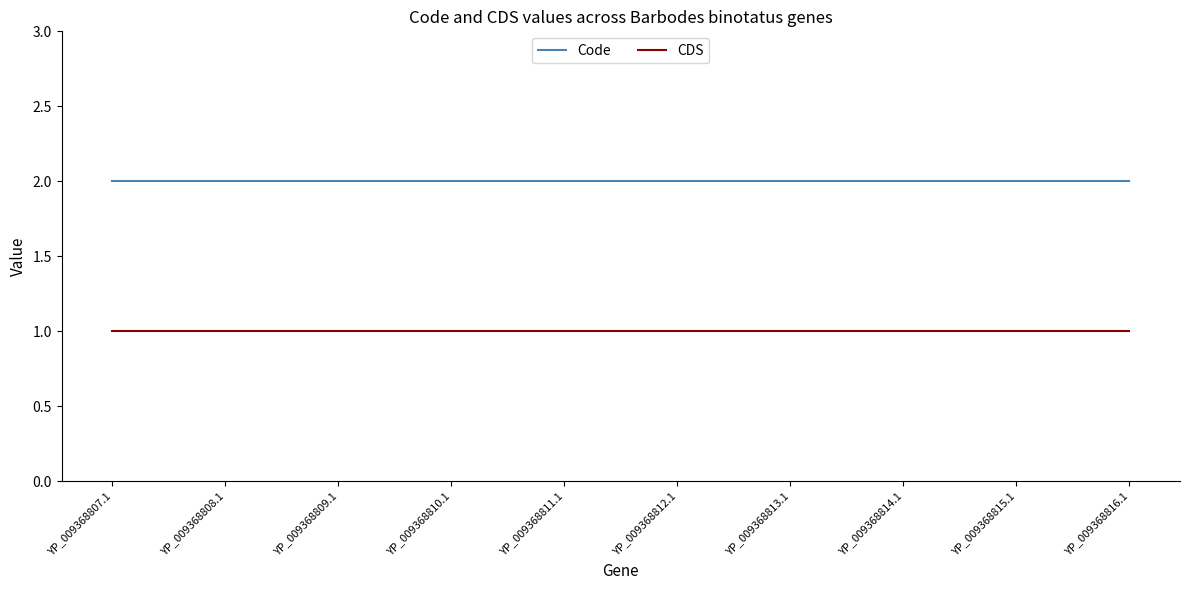

At how many categories does at least one series exceed 1?

10